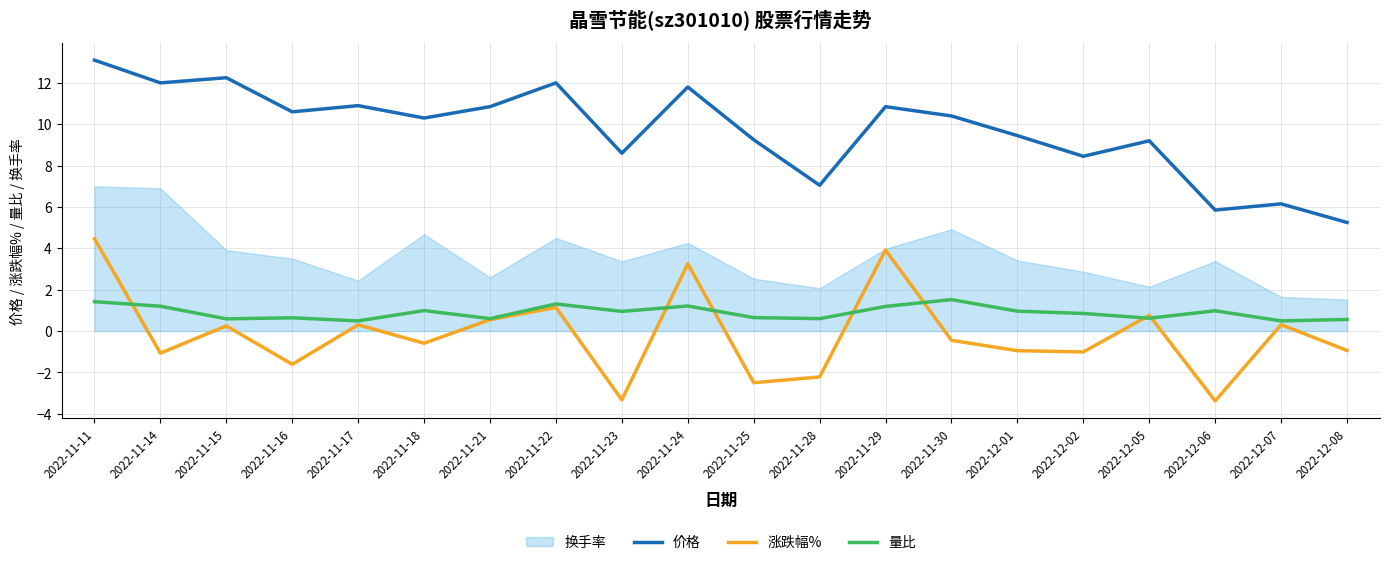

What is the difference between the highest and lowest values at 2022-11-22?

10.9